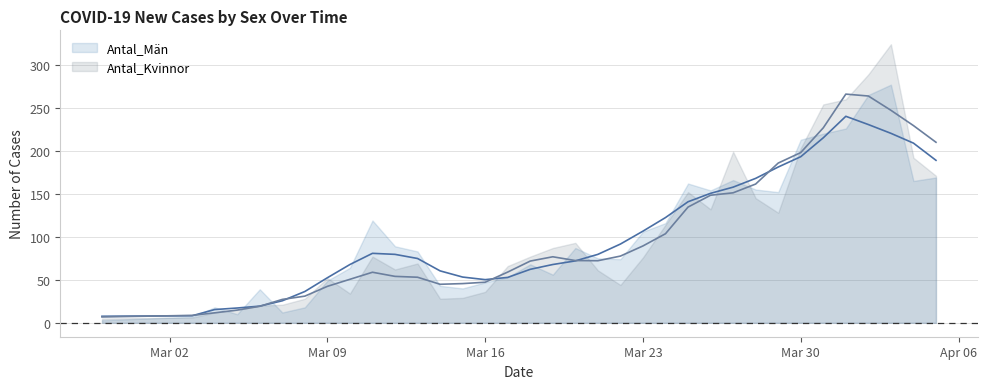

Read the Antal_Män value at 2020-03-23.

106